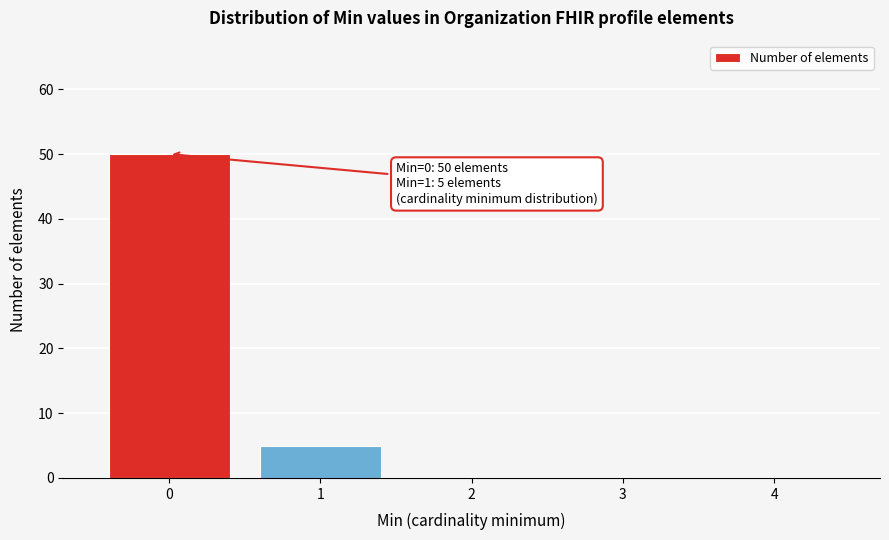

Reading left to right, extract all data points from this chart.

0=50	1=5	2=0	3=0	4=0